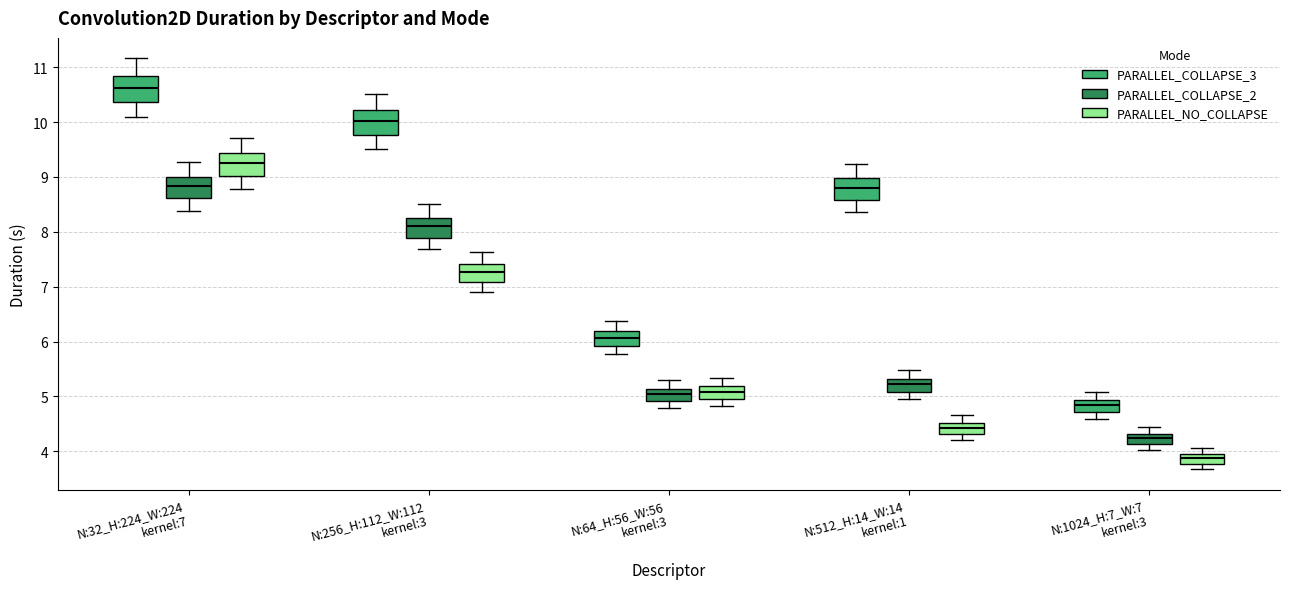

Reading left to right, read every box against the y-axis: the position of its median line, the range the box covers, and the ends of its whiskers. The values are not printed on the chart, so give them approximately, as read against the axis.

N:32_H:224_W:224 kernel:7 (PARALLEL_COLLAPSE_3): median 10.6, box 10.4 to 10.8, whiskers 10.1 to 11.2
N:32_H:224_W:224 kernel:7 (PARALLEL_COLLAPSE_2): median 8.8, box 8.6 to 9.0, whiskers 8.4 to 9.3
N:32_H:224_W:224 kernel:7 (PARALLEL_NO_COLLAPSE): median 9.2, box 9.0 to 9.4, whiskers 8.8 to 9.7
N:256_H:112_W:112 kernel:3 (PARALLEL_COLLAPSE_3): median 10.0, box 9.8 to 10.2, whiskers 9.5 to 10.5
N:256_H:112_W:112 kernel:3 (PARALLEL_COLLAPSE_2): median 8.1, box 7.9 to 8.3, whiskers 7.7 to 8.5
N:256_H:112_W:112 kernel:3 (PARALLEL_NO_COLLAPSE): median 7.3, box 7.1 to 7.4, whiskers 6.9 to 7.6
N:64_H:56_W:56 kernel:3 (PARALLEL_COLLAPSE_3): median 6.1, box 5.9 to 6.2, whiskers 5.8 to 6.4
N:64_H:56_W:56 kernel:3 (PARALLEL_COLLAPSE_2): median 5.0, box 4.9 to 5.1, whiskers 4.8 to 5.3
N:64_H:56_W:56 kernel:3 (PARALLEL_NO_COLLAPSE): median 5.1, box 5.0 to 5.2, whiskers 4.8 to 5.3
N:512_H:14_W:14 kernel:1 (PARALLEL_COLLAPSE_3): median 8.8, box 8.6 to 9.0, whiskers 8.4 to 9.2
N:512_H:14_W:14 kernel:1 (PARALLEL_COLLAPSE_2): median 5.2, box 5.1 to 5.3, whiskers 5.0 to 5.5
N:512_H:14_W:14 kernel:1 (PARALLEL_NO_COLLAPSE): median 4.4, box 4.3 to 4.5, whiskers 4.2 to 4.7
N:1024_H:7_W:7 kernel:3 (PARALLEL_COLLAPSE_3): median 4.8, box 4.7 to 4.9, whiskers 4.6 to 5.1
N:1024_H:7_W:7 kernel:3 (PARALLEL_COLLAPSE_2): median 4.2, box 4.1 to 4.3, whiskers 4.0 to 4.4
N:1024_H:7_W:7 kernel:3 (PARALLEL_NO_COLLAPSE): median 3.9 (inside the box), box 3.8 to 3.9, whiskers 3.7 to 4.1